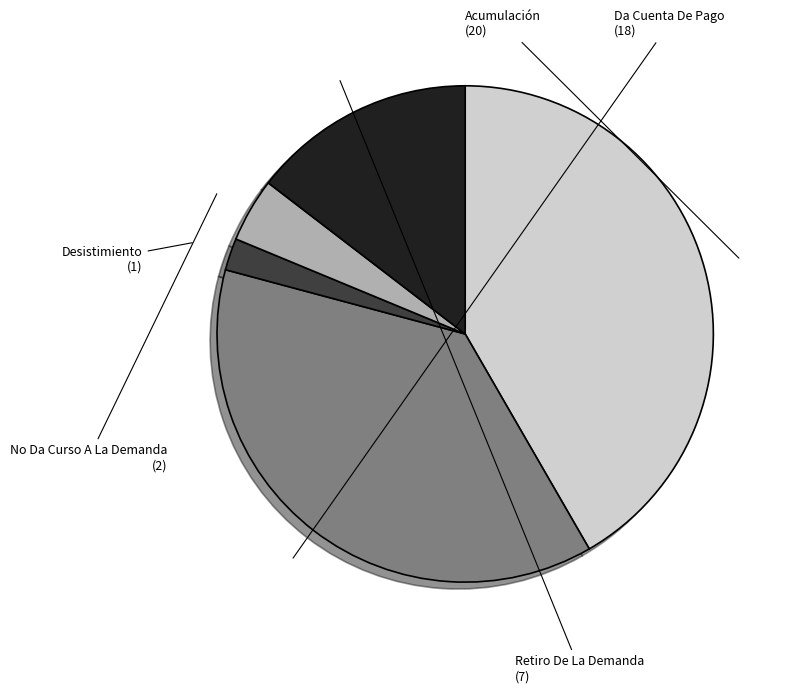

Which slice is the smallest?

Desistimiento